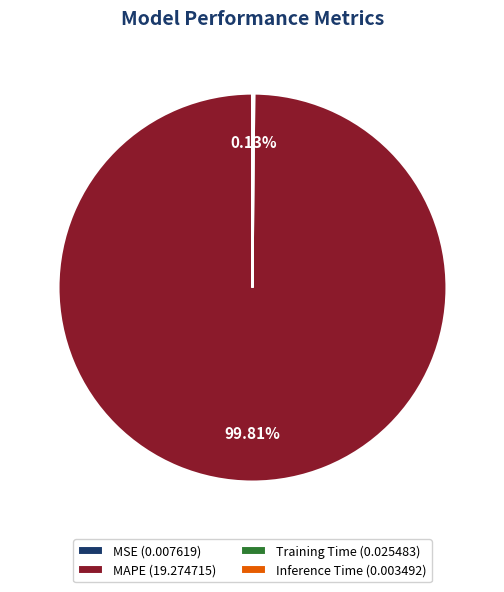

Which slice represents more than half of the pie?

MAPE